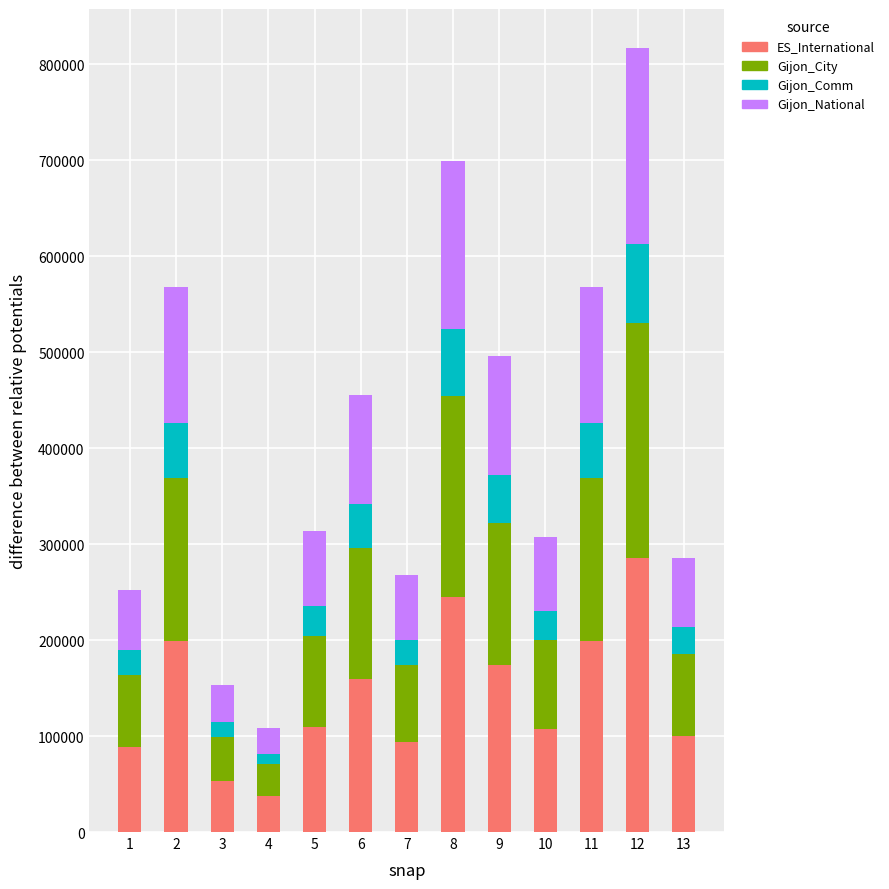

What is the total value across all series at 12?

816715